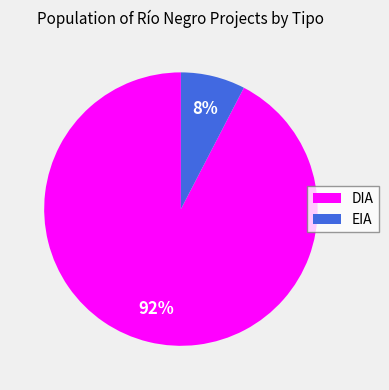

To the nearest percent, what is the combined percentage of EIA and DIA?

100%